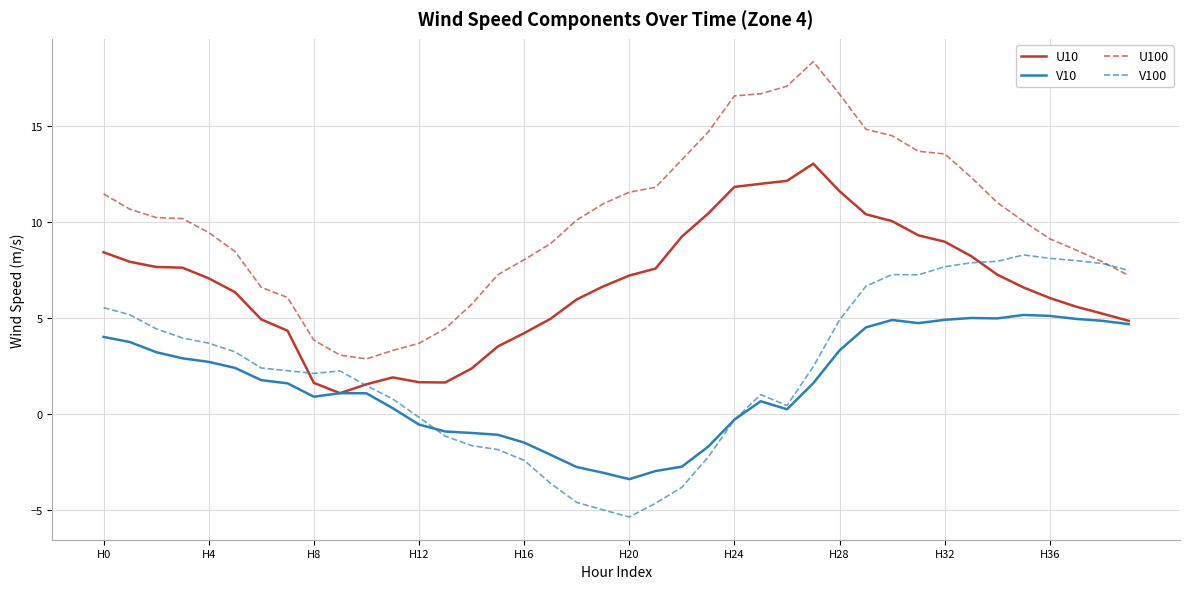

Rank the series by their maximum value, from lowest to highest.

V10, V100, U10, U100